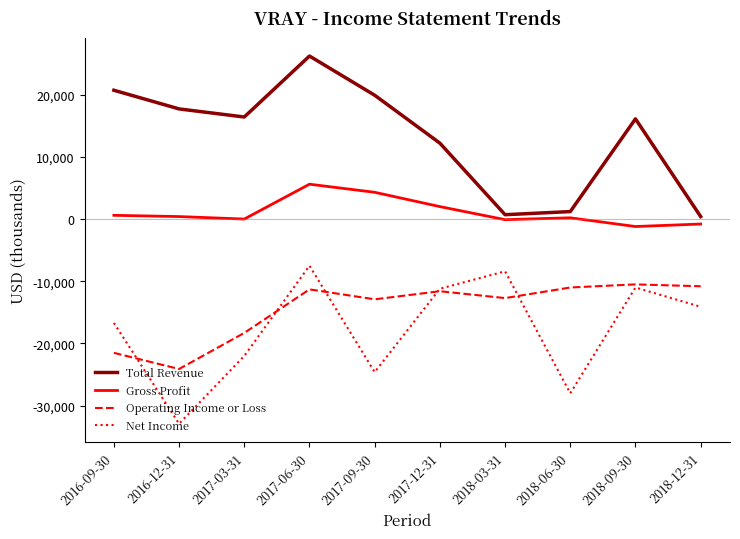

How many values in the Net Income series exceed -14100?

4